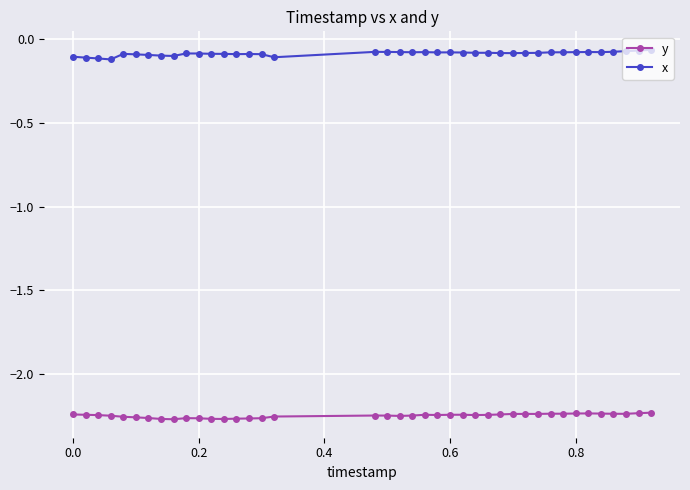

True or false: y and x cross at least once.

False